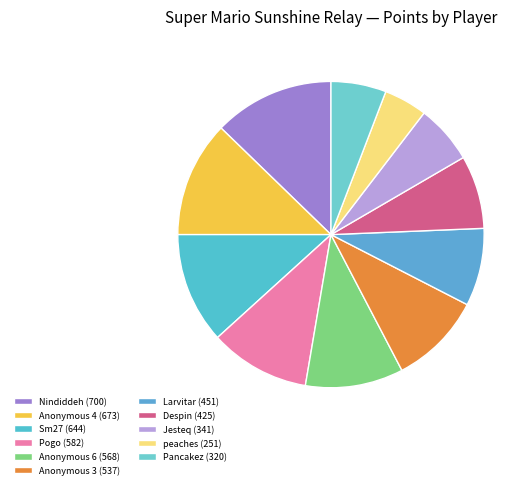

Combined, what portion of the pie is Larvitar and Sm27?

19.9%